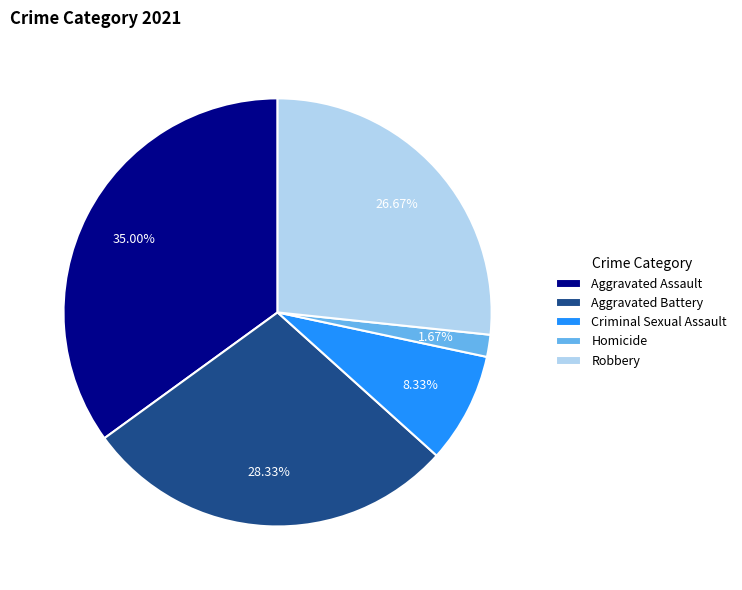

To the nearest percent, what is the difference between the Robbery and Criminal Sexual Assault slice percentages?

18%